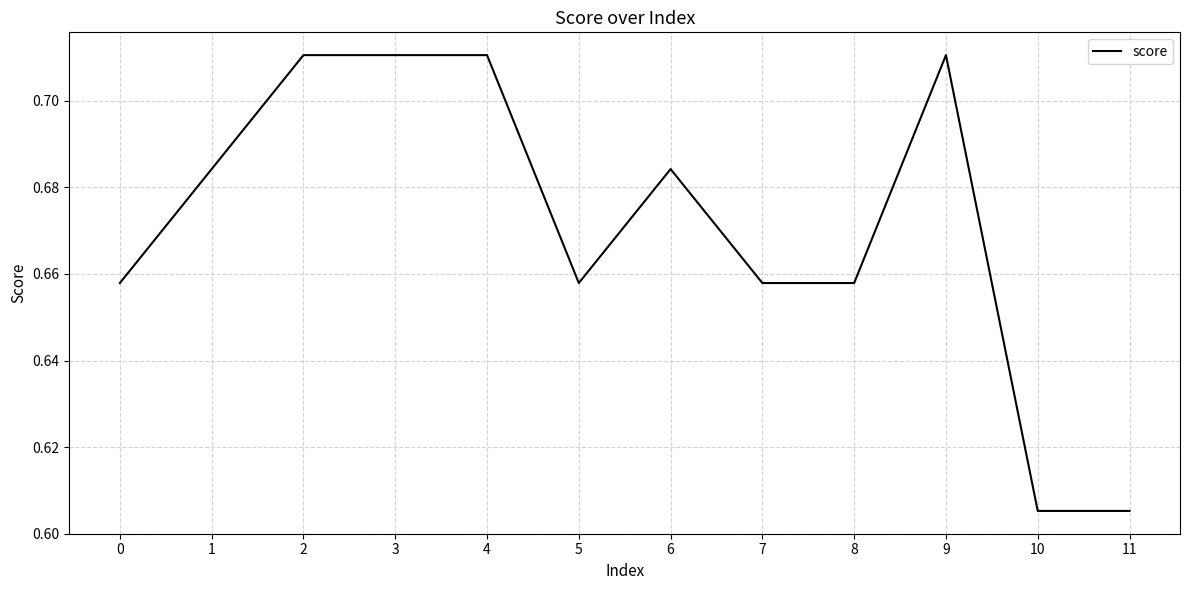

Between 8 and 6, which is larger?

6